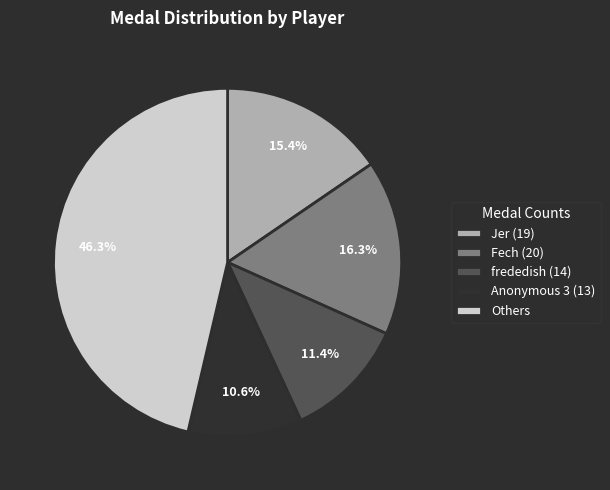

Count the number of slices in the pie.

5